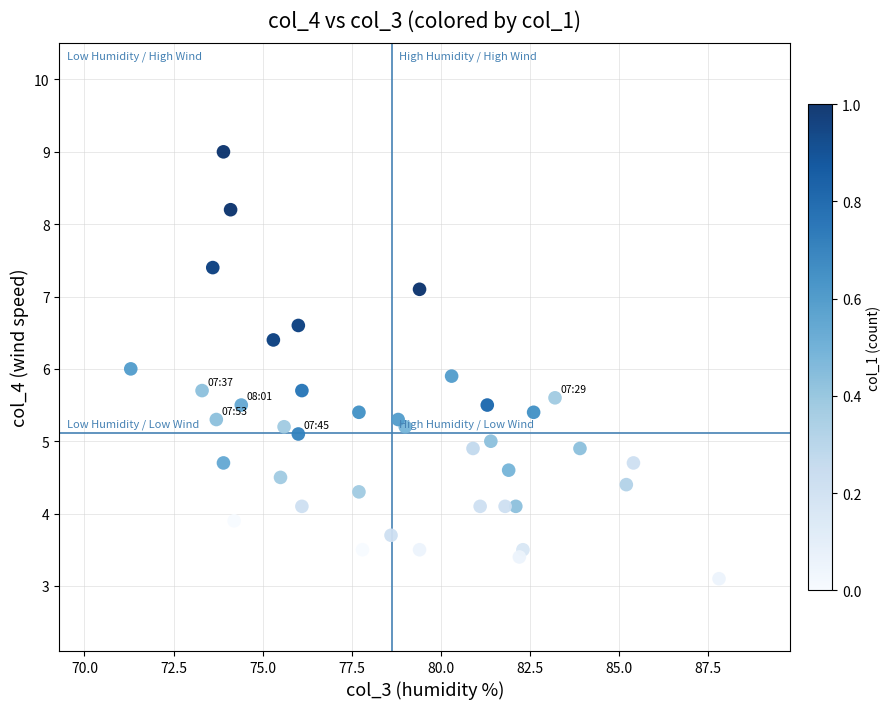

What is the range of Y values (max minus min)?

5.9